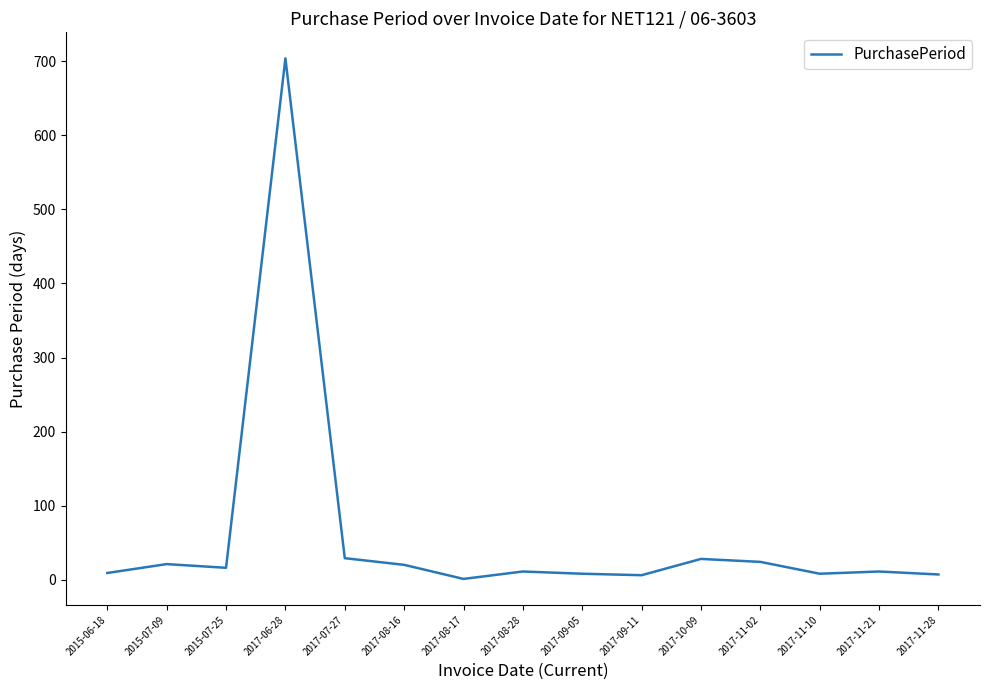

What is the greatest value displayed?

704